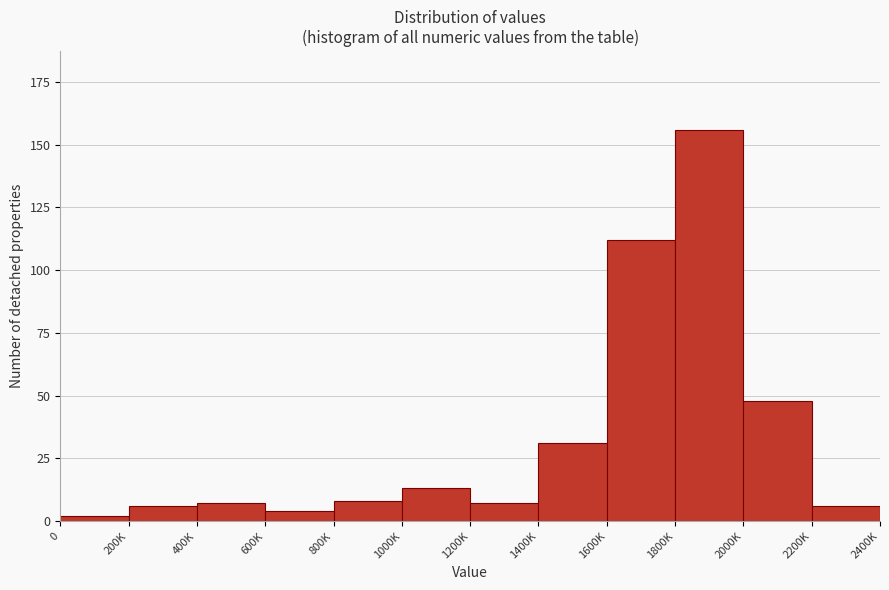

Reading right to left, transcribe all the data shown in this chart.

2200K=6	2000K=48	1800K=156	1600K=112	1400K=31	1200K=7	1000K=13	800K=8	600K=4	400K=7	200K=6	0=2